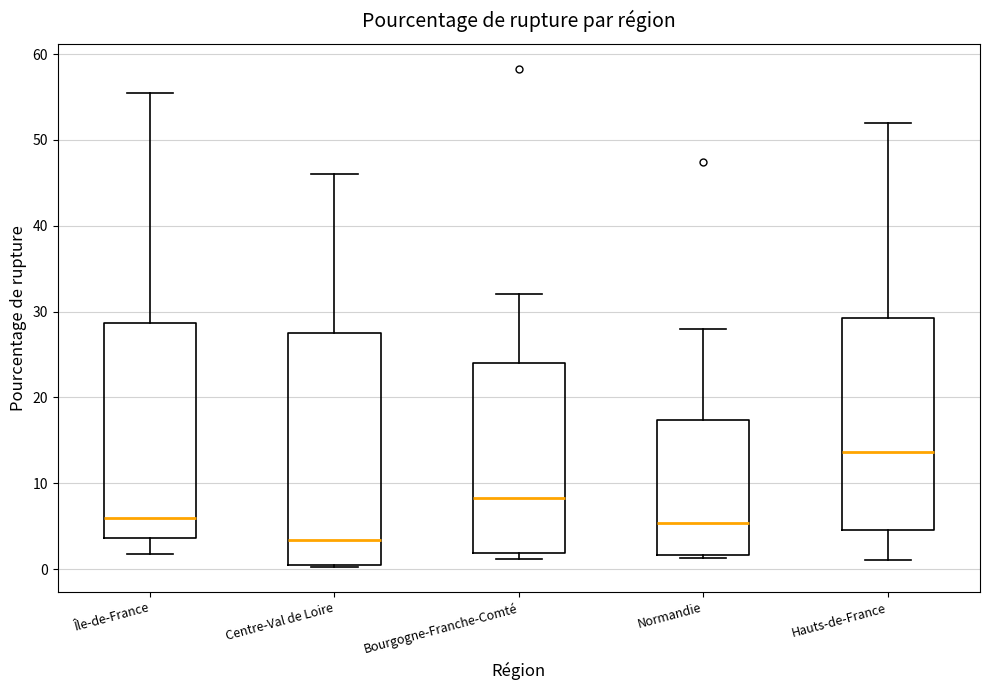

Reading left to right, transcribe this box plot: for each box, give where its median line is, the range the box spans, and where its two whiskers end, as read against the y-axis. The values are not printed on the chart, so give them approximately, as read against the axis.

Île-de-France: median 6, box 4 to 29, whiskers 2 to 55
Centre-Val de Loire: median 3, box 0 to 28, whiskers 0 to 46
Bourgogne-Franche-Comté: median 8, box 2 to 24, whiskers 1 to 32
Normandie: median 5, box 2 to 17, whiskers 1 to 28
Hauts-de-France: median 14, box 5 to 29, whiskers 1 to 52